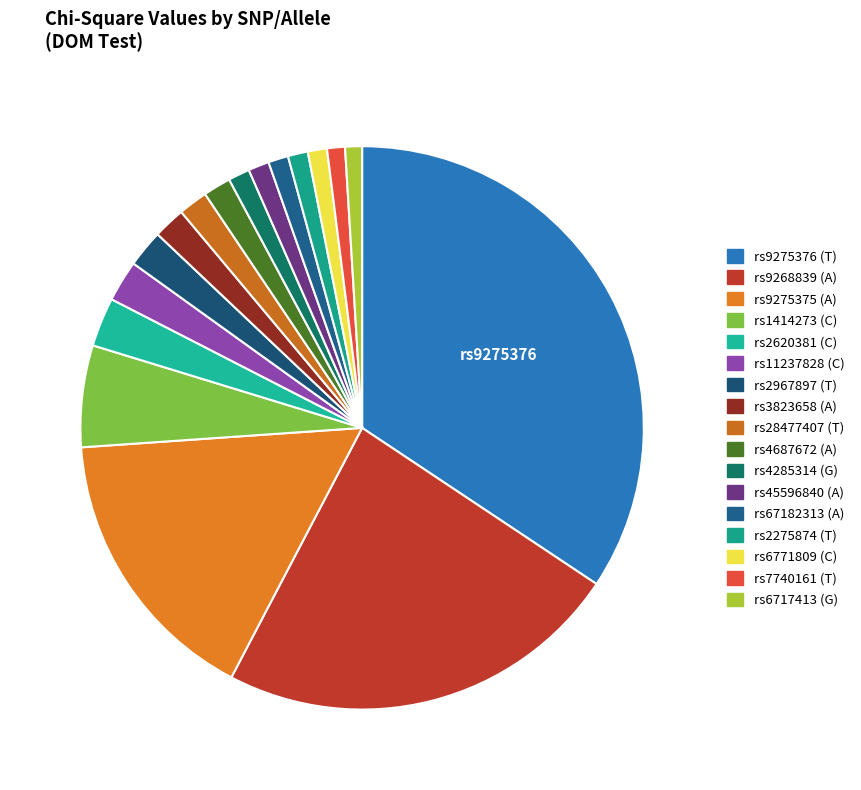

Is it true that rs4687672 (A) is 2% of the pie?

True